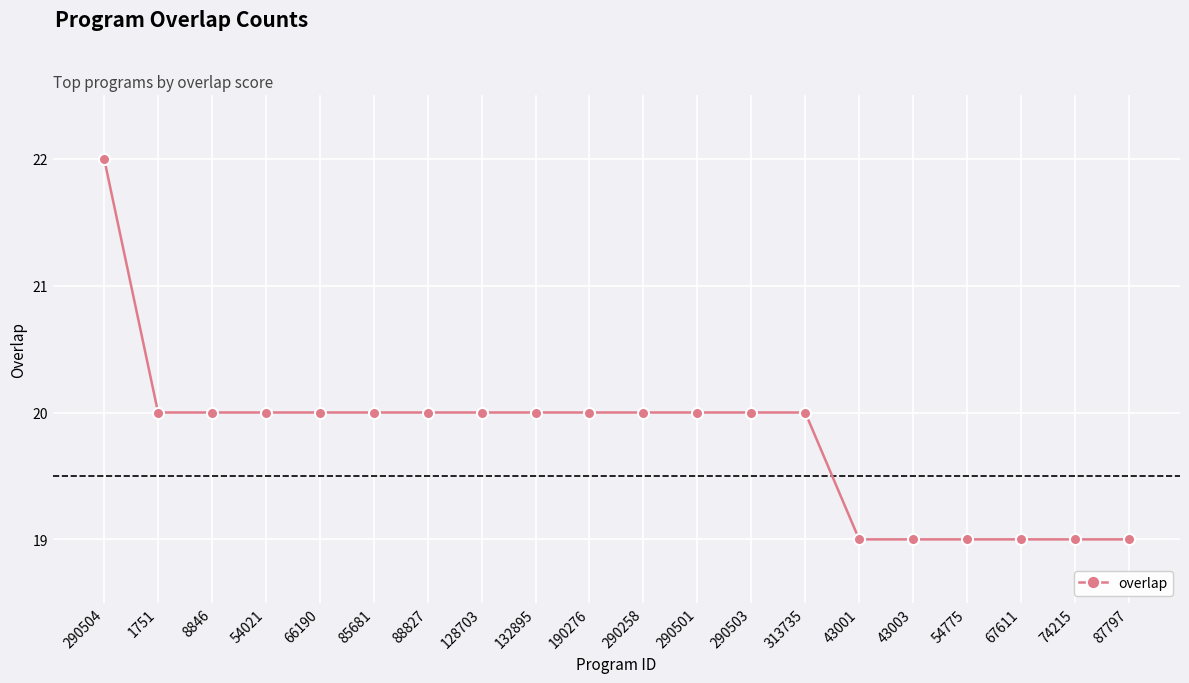

What value does the data have at 74215?

19